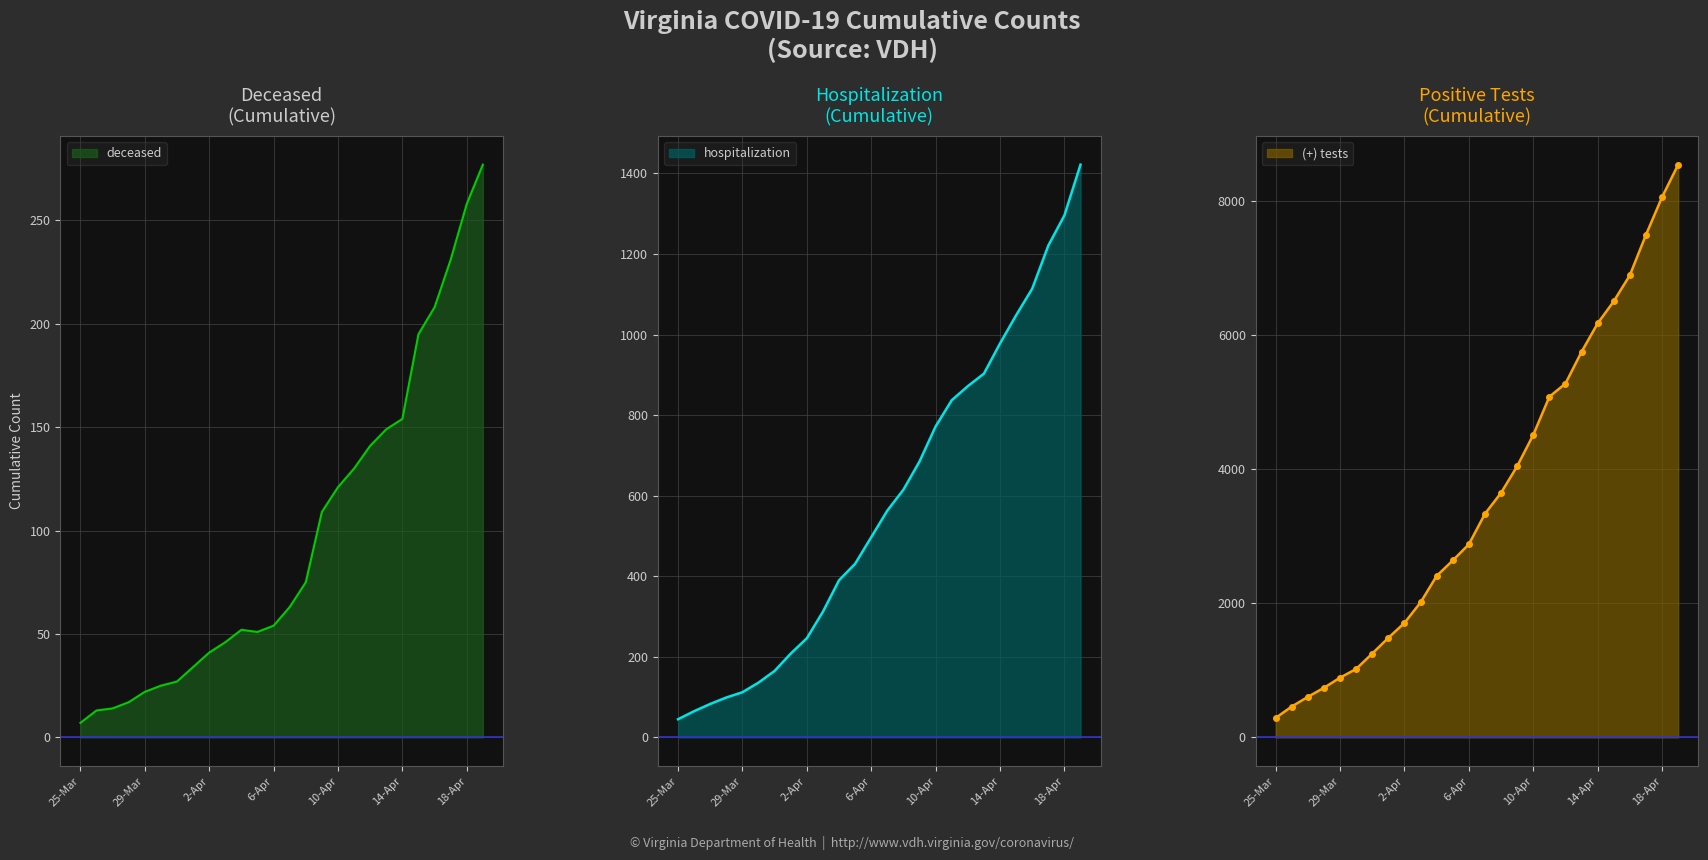

At which category does deceased reach its first local valley?

5-Apr